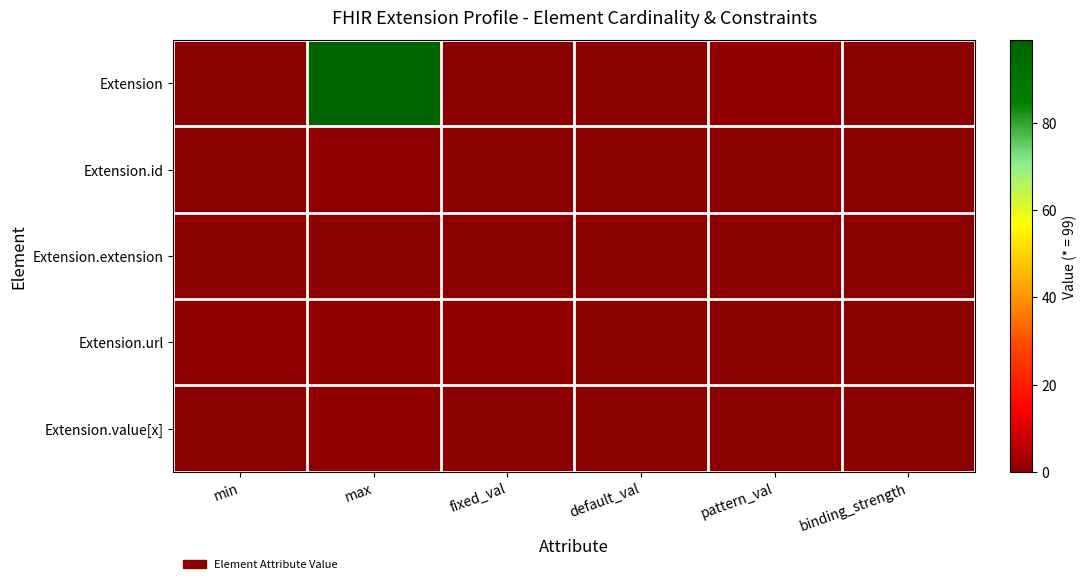

What is the total value across all series at fixed_val?

1